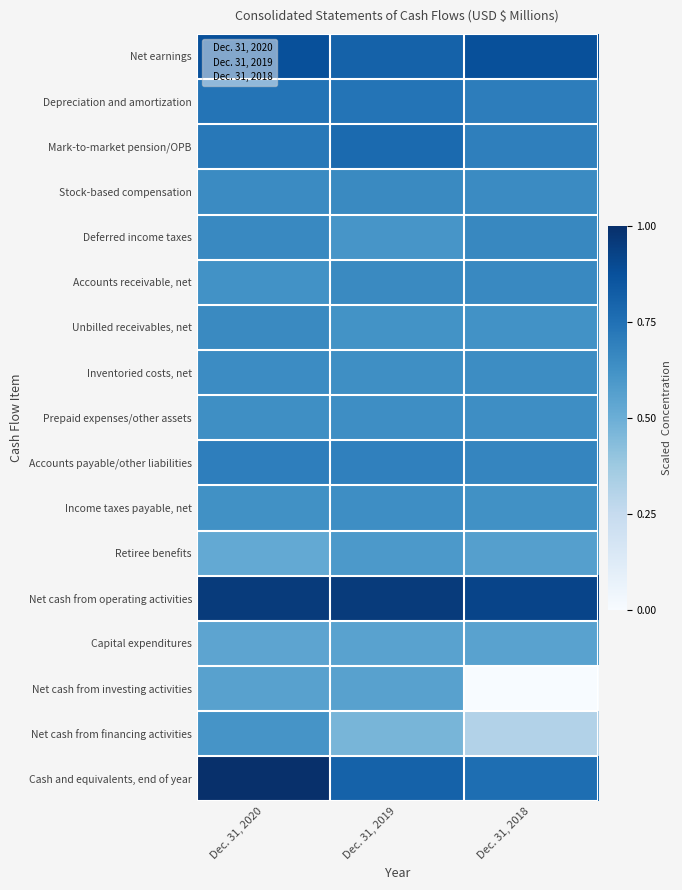

Which series has the largest range (max minus min)?

Net cash from investing activities